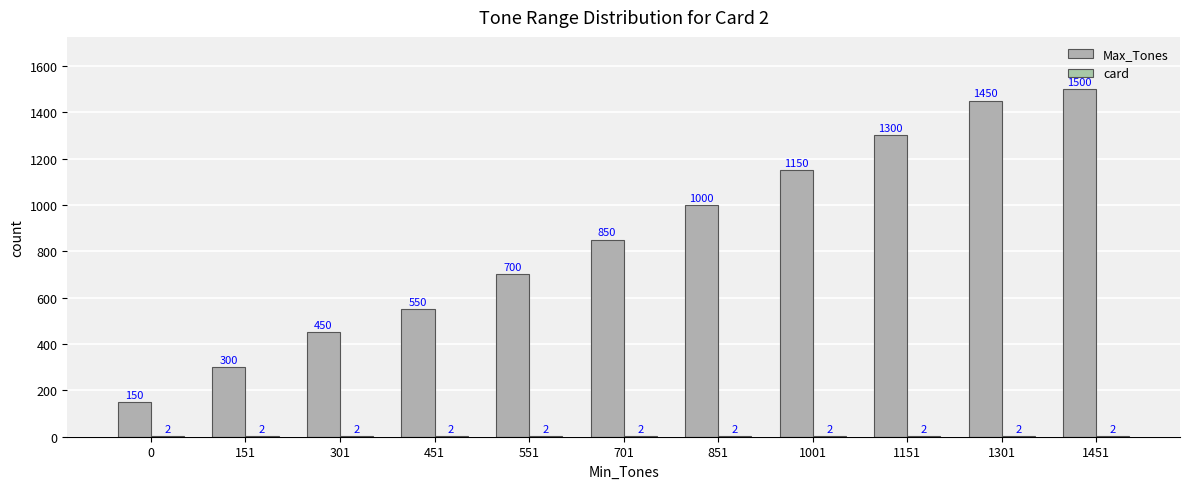

The Max_Tones series shows 1300 at 1151. True or false?

True